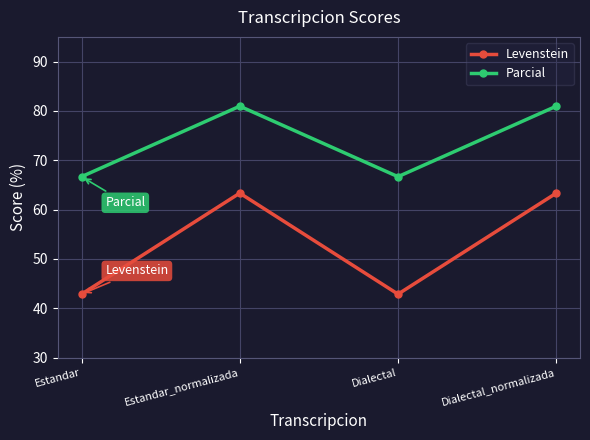

What is the difference between the second highest and second lowest values in the Levenstein series?

20.5